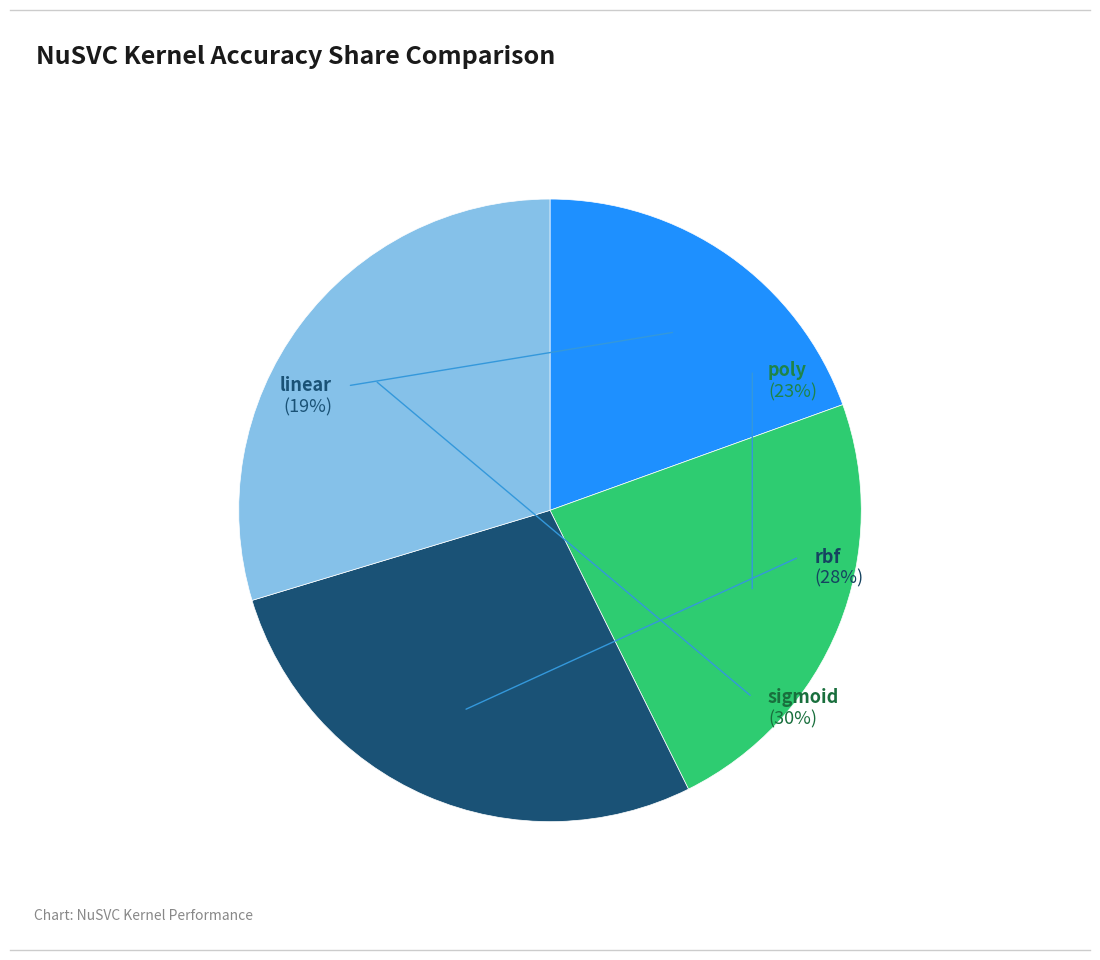

How many slices are in this pie chart?

4